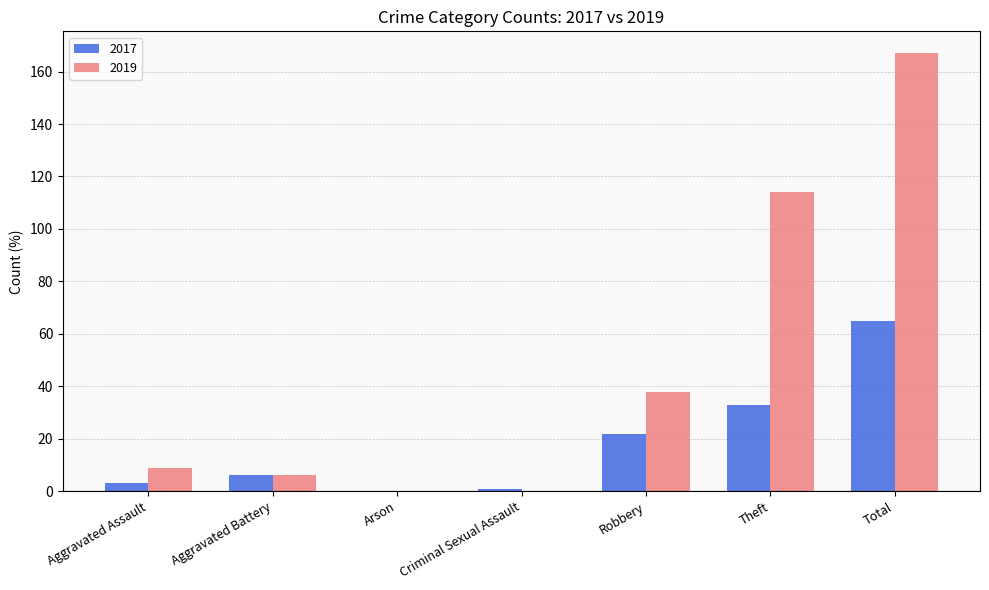

Does the chart contain stacked bars?

No